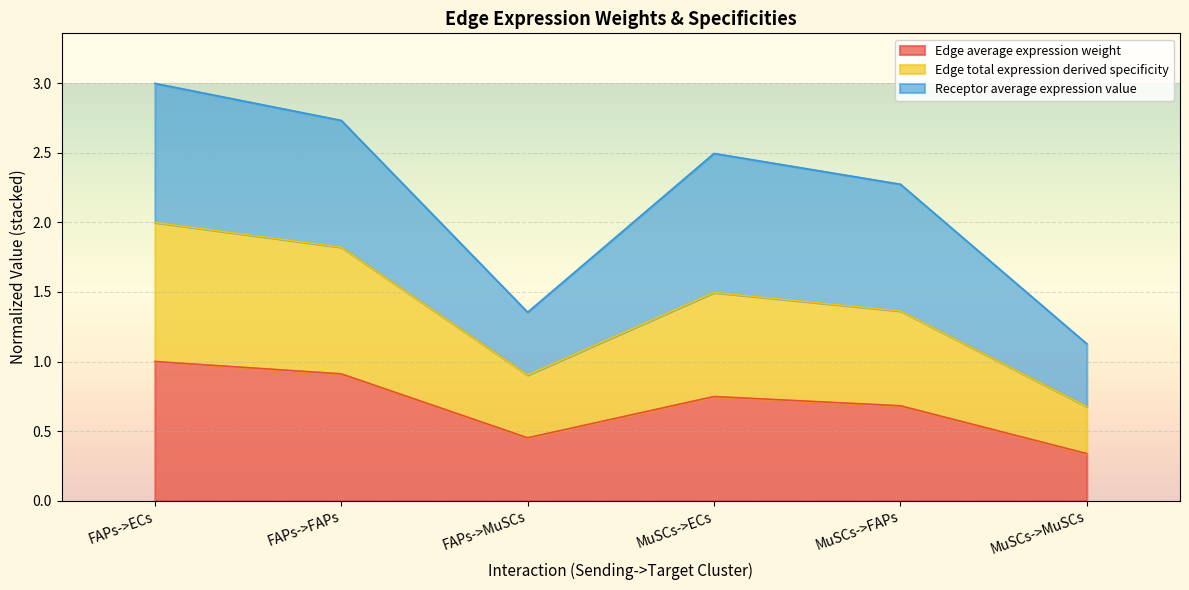

What is the label of the 5th point from the left?

MuSCs->FAPs